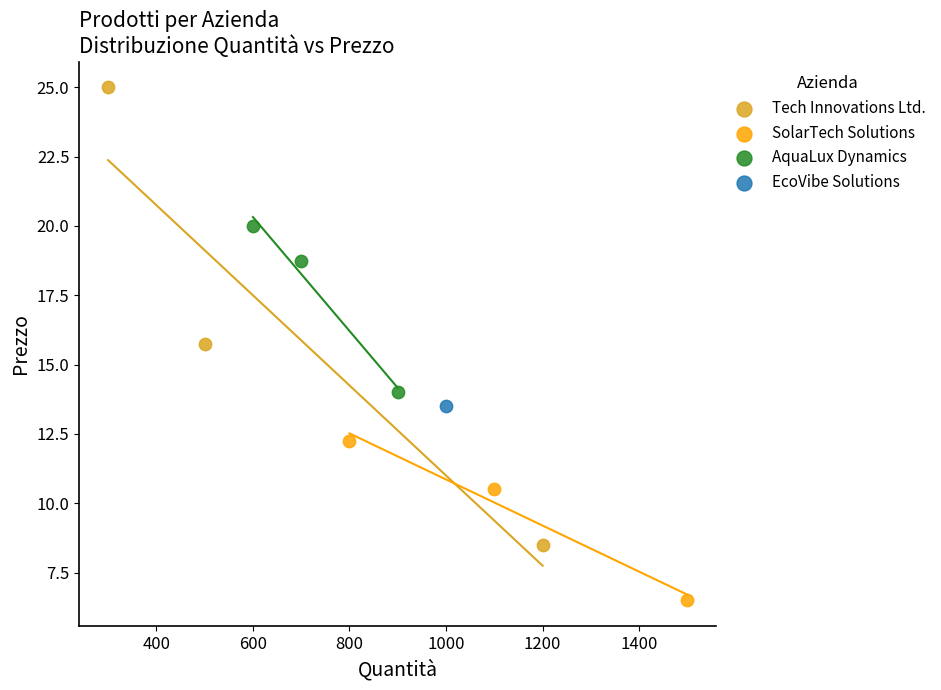

What are all the series names shown in the legend?

Tech Innovations Ltd., SolarTech Solutions, AquaLux Dynamics, EcoVibe Solutions